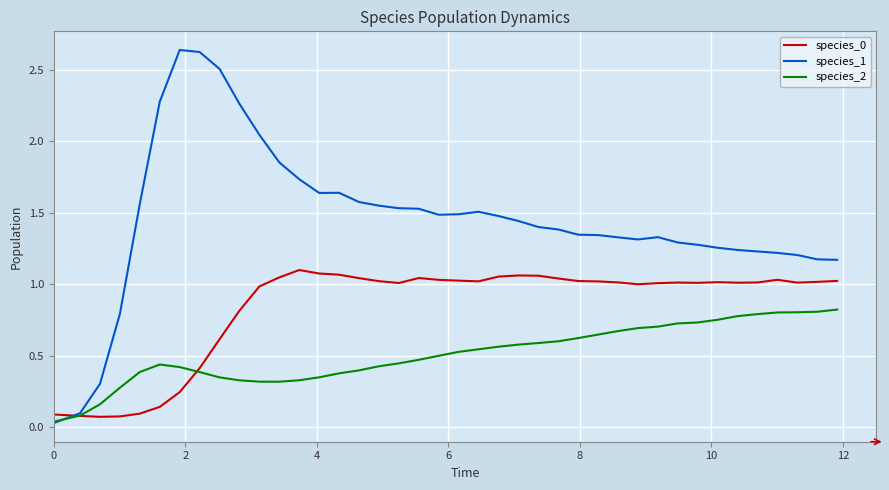

Which series has the largest range (max minus min)?

species_1